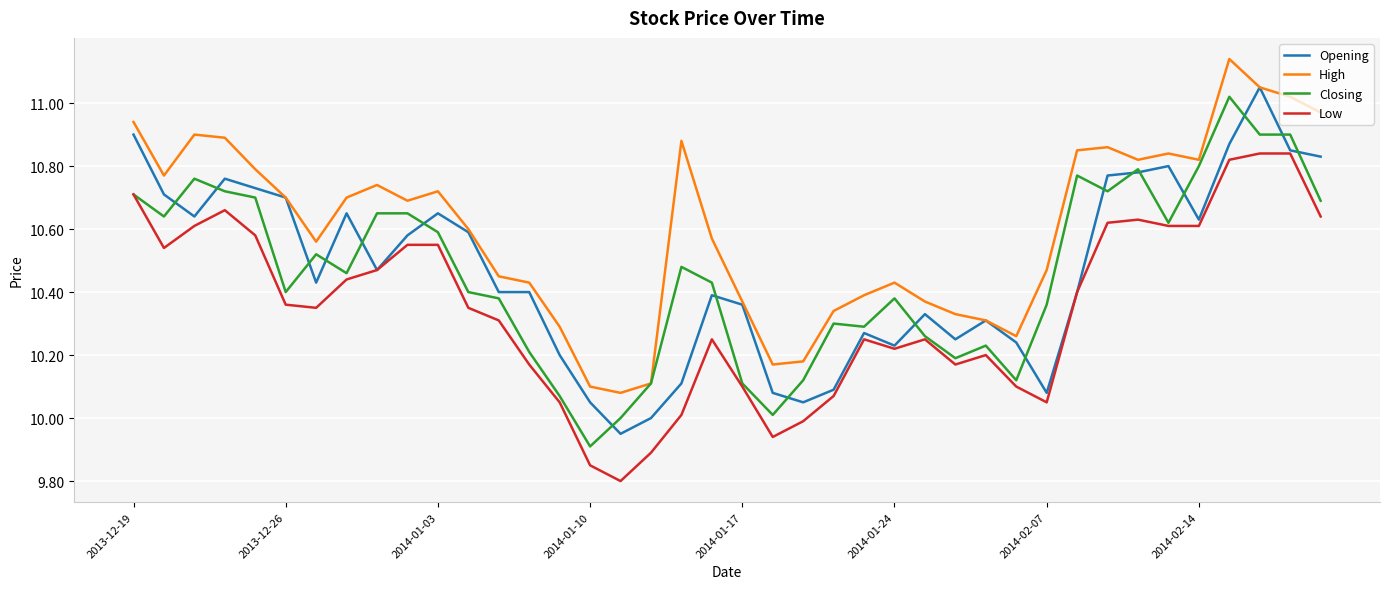

Which series has the largest total across all categories?

High